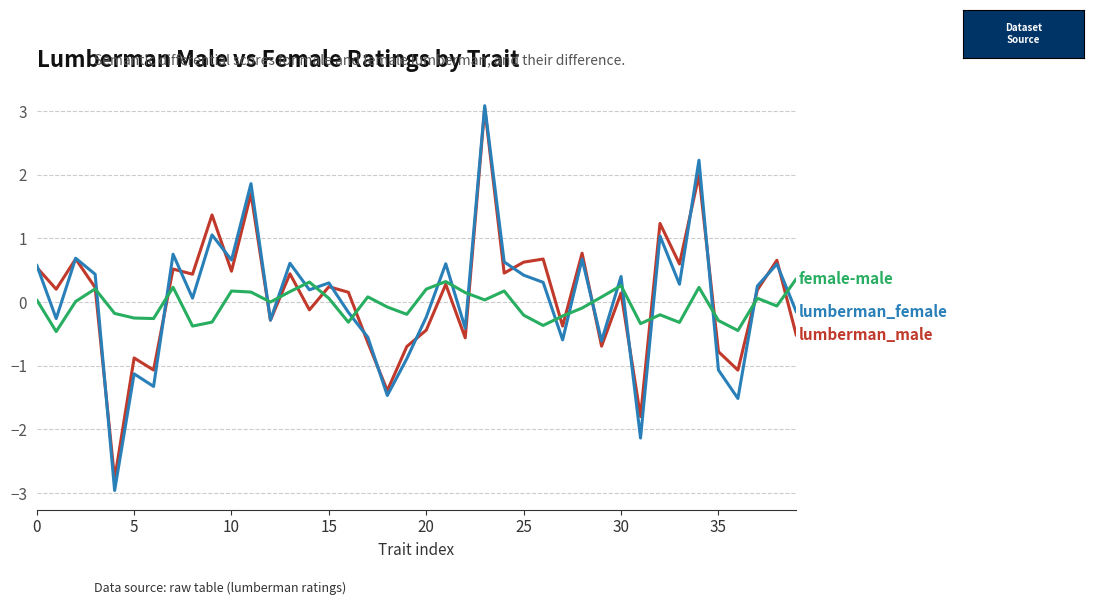

What is the maximum value shown in the chart?

3.1